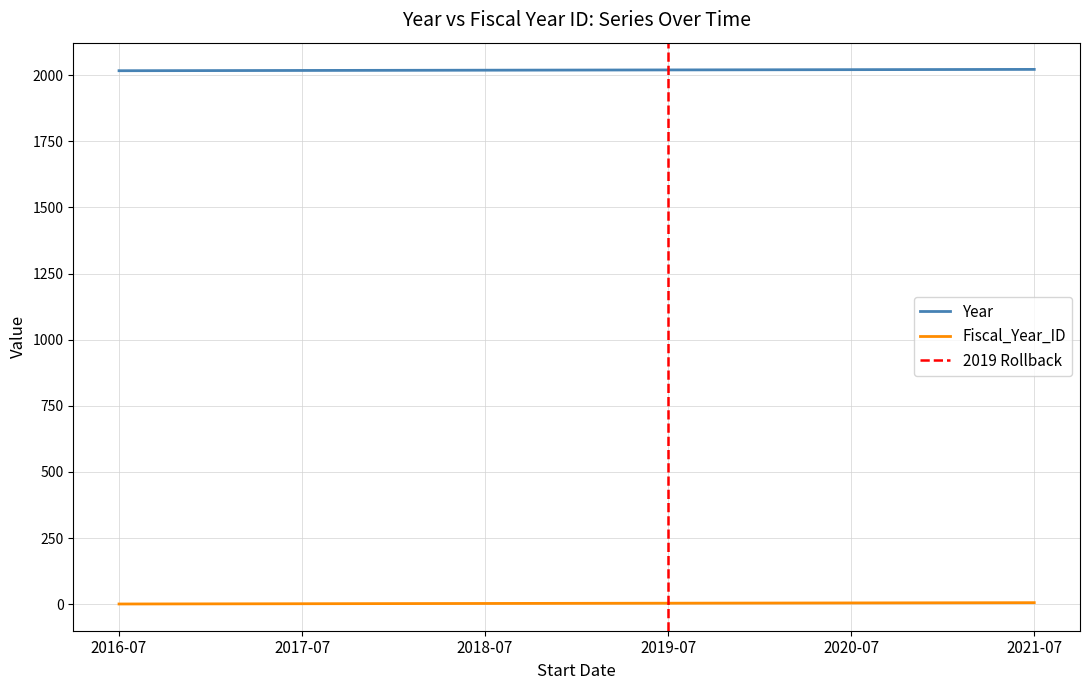

Is the value of Year at 2017-07 greater than the value of Fiscal_Year_ID at 2020-07?

Yes